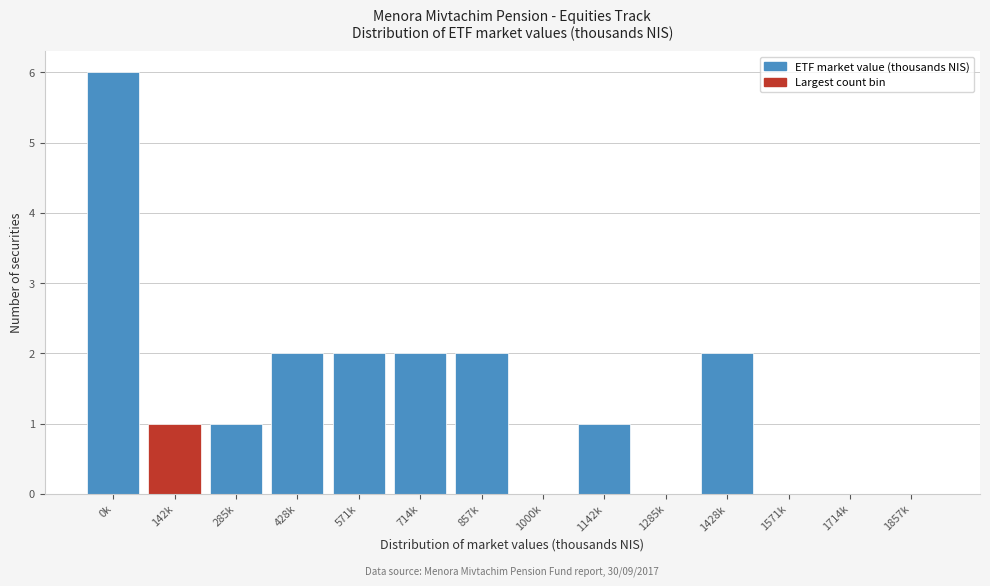

Reading left to right, transcribe all the data shown in this chart.

0k=6	142k=1	285k=1	428k=2	571k=2	714k=2	857k=2	1000k=0	1142k=1	1285k=0	1428k=2	1571k=0	1714k=0	1857k=0